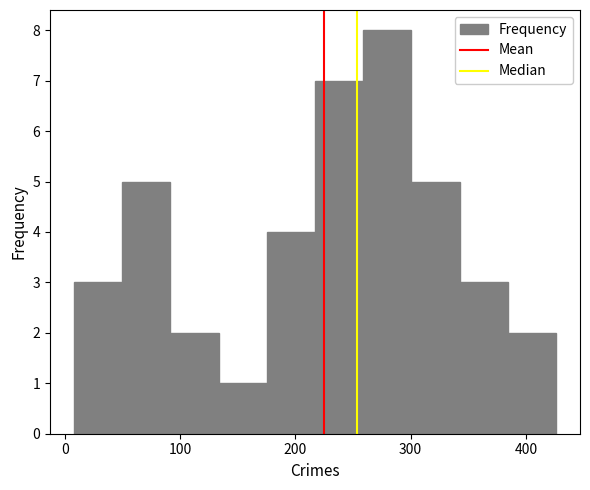

How tall is the bar that spans 180 to 220 on the x-axis? Neither the bar edges nor the heights are printed on the chart, so give them approximately, as read against the axes.

4